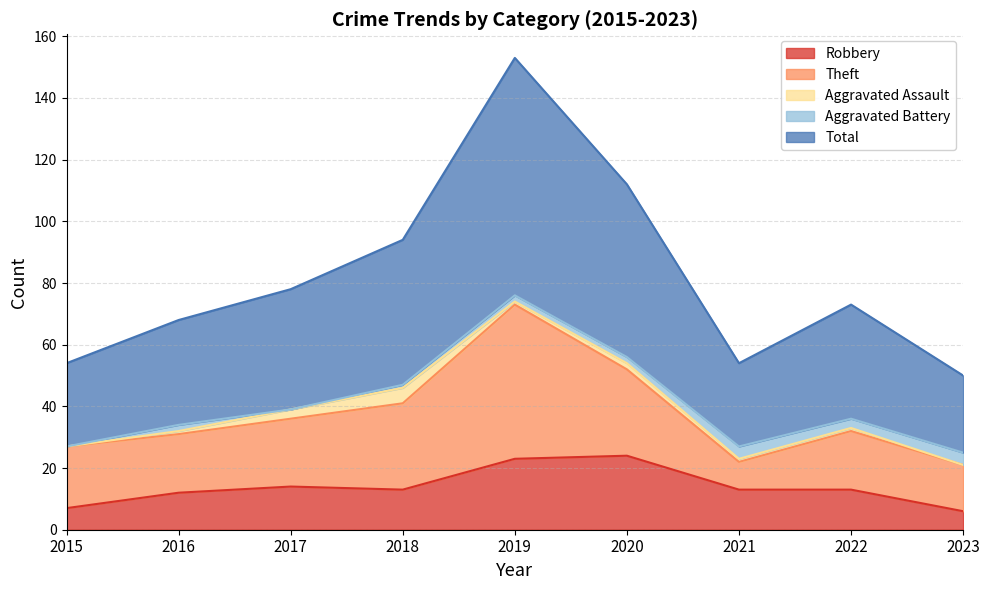

What is the difference between the Robbery values at 2019 and 2021?

10